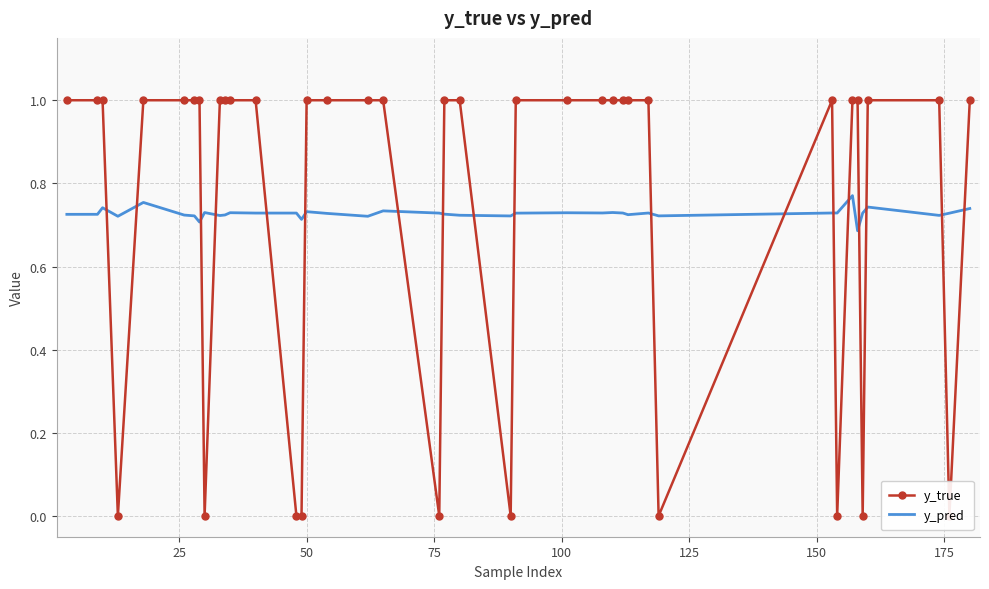

How many interior local valleys does the y_pred series have?

12